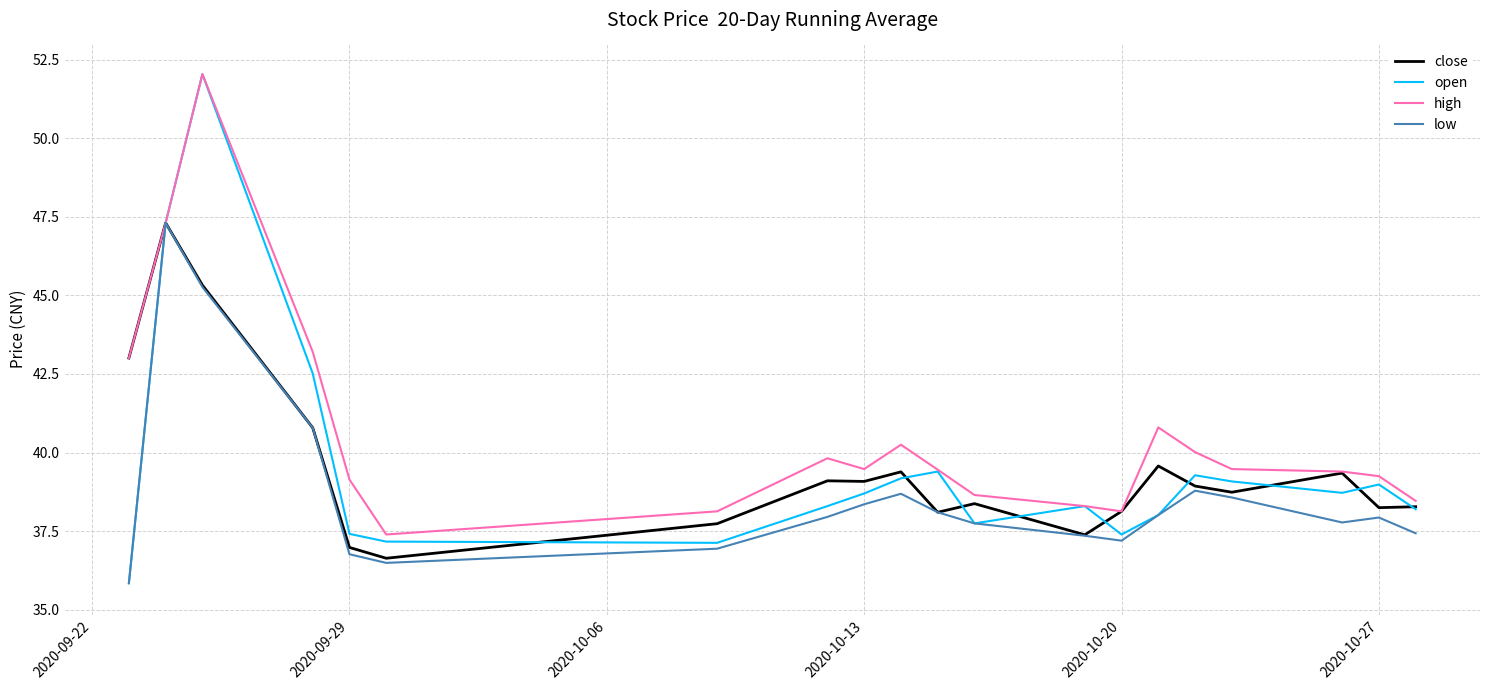

What is the smallest value displayed?

35.8